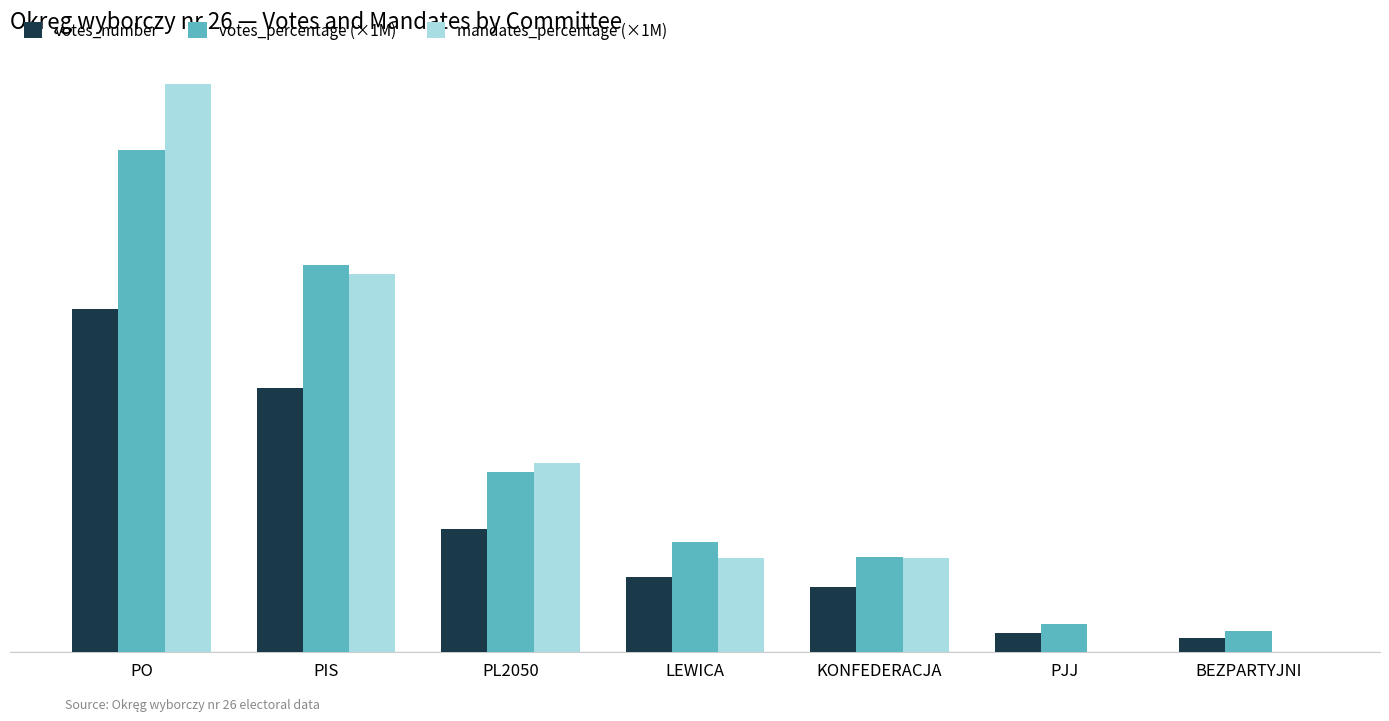

What are all the series names shown in the legend?

votes_number, votes_percentage (×1M), mandates_percentage (×1M)